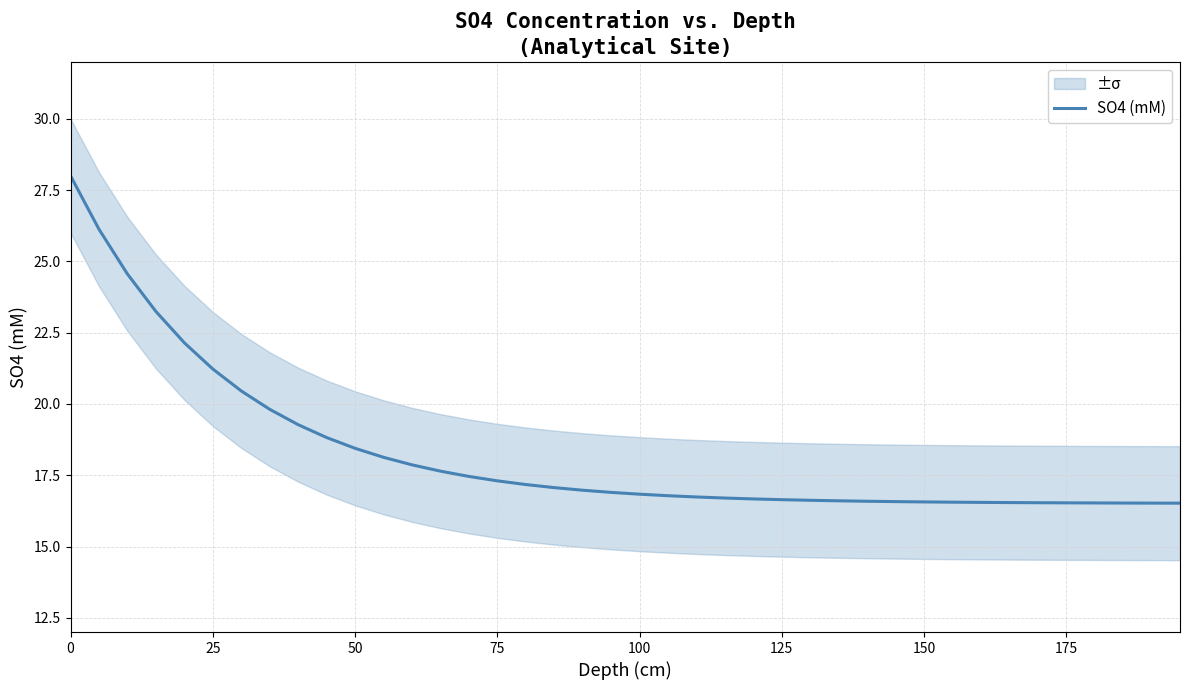

How many lines are shown in the chart?

1